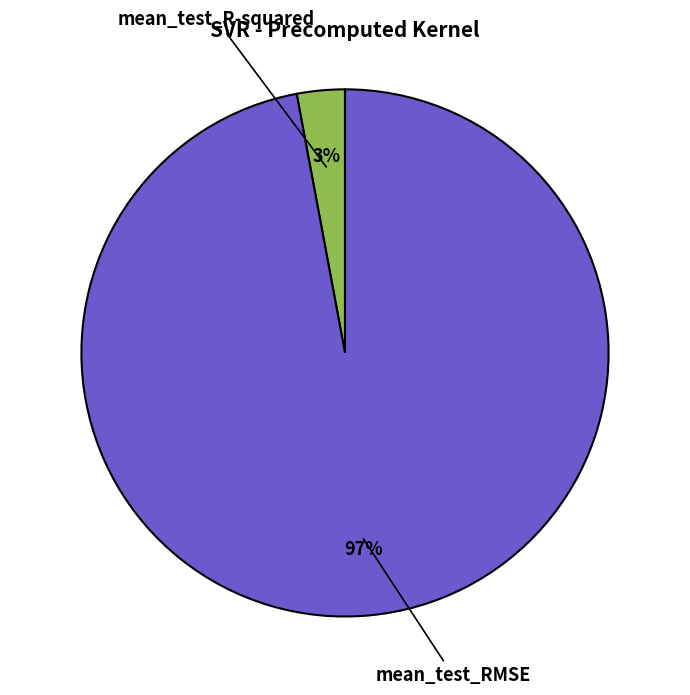

Is there any slice that represents more than half of the pie?

Yes